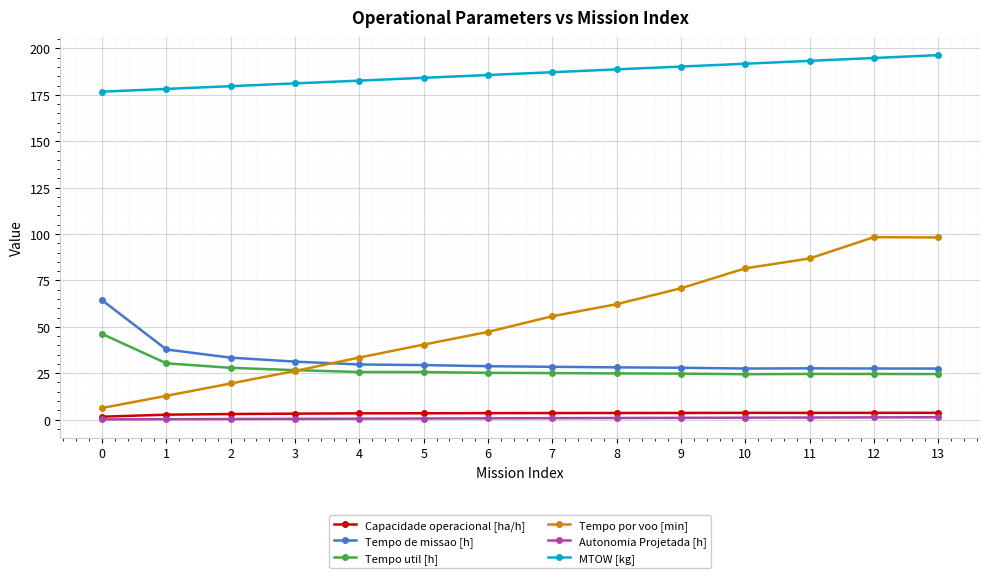

Which series has the widest spread of values?

Tempo por voo [min]